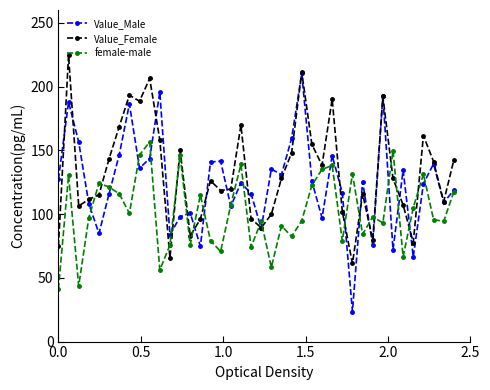

What is the lowest value of the Value_Male series?

23.6